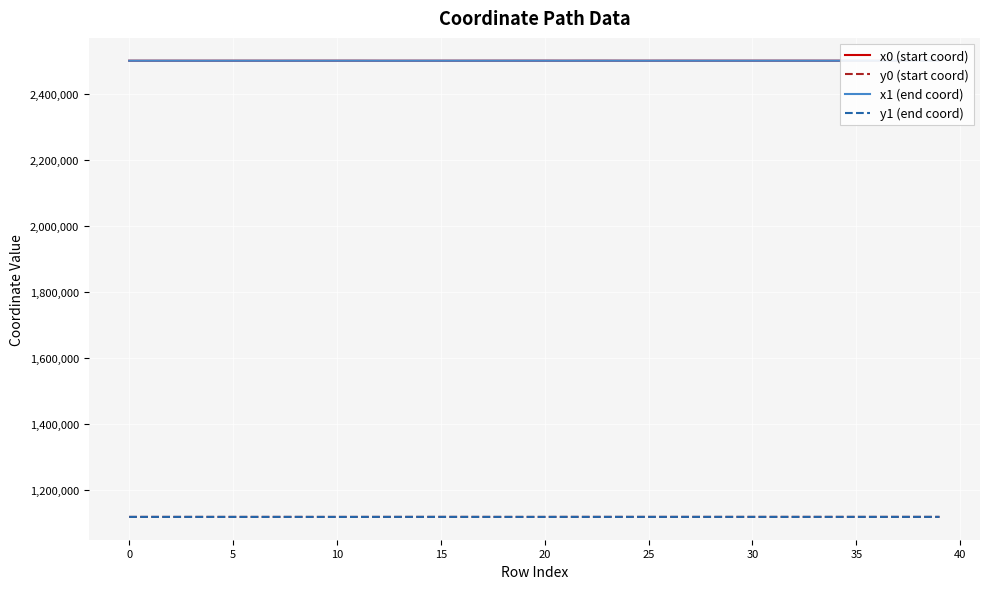

What is the maximum value for x1 (end coord)?

2500441.4